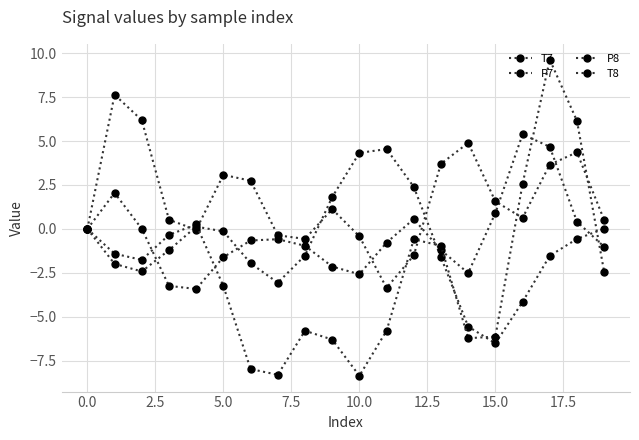

How many distinct data groups are displayed?

4